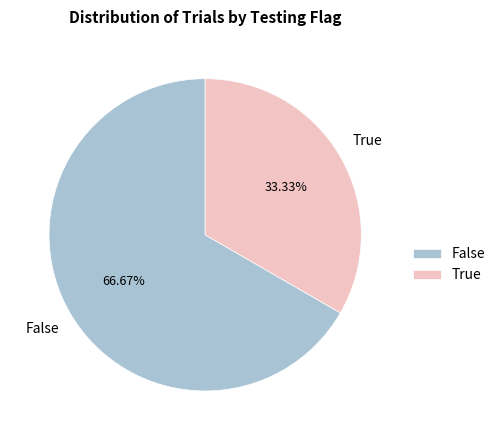

Count the number of slices in the pie.

2